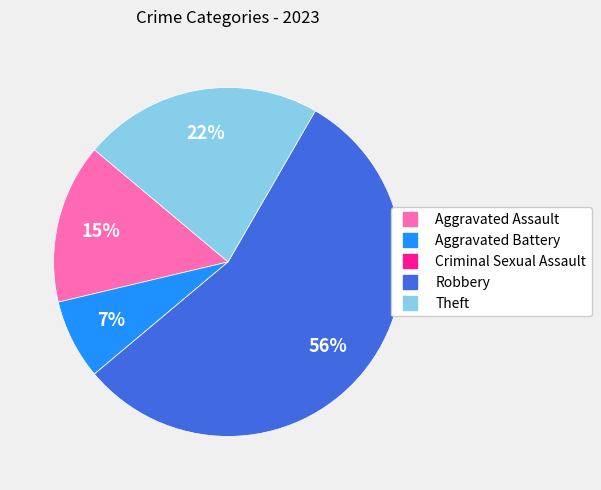

To the nearest percent, what is the combined percentage of Aggravated Battery and Robbery?

63%